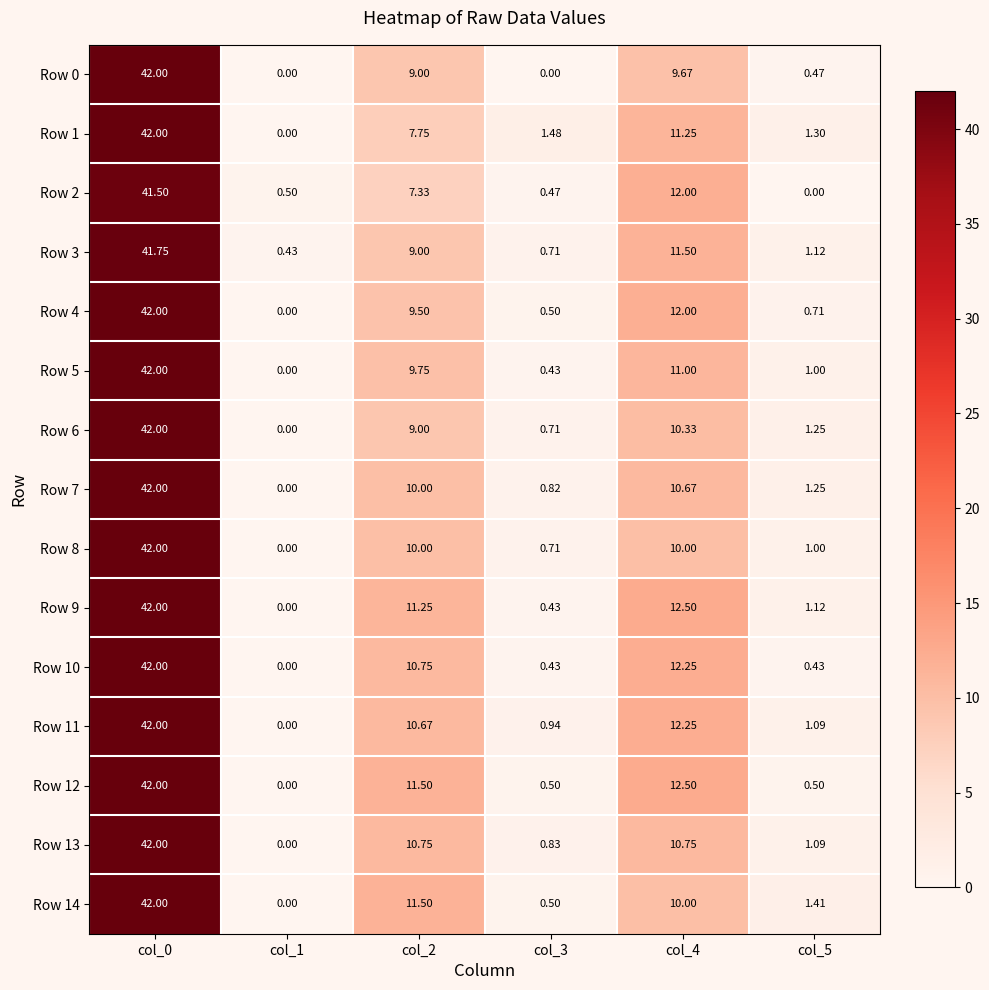

Is the value of Row 7 at col_5 greater than the value of Row 0 at col_2?

No